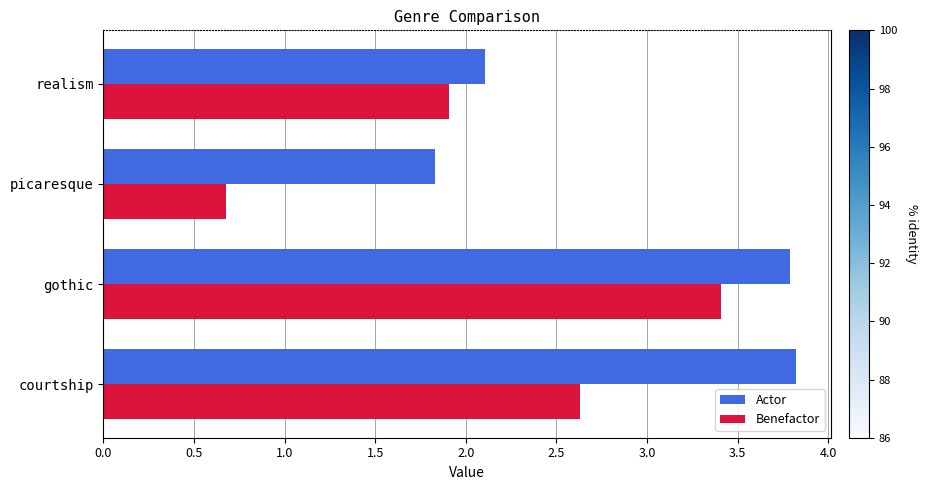

What is the sum of the Actor values at gothic and courtship?

7.6